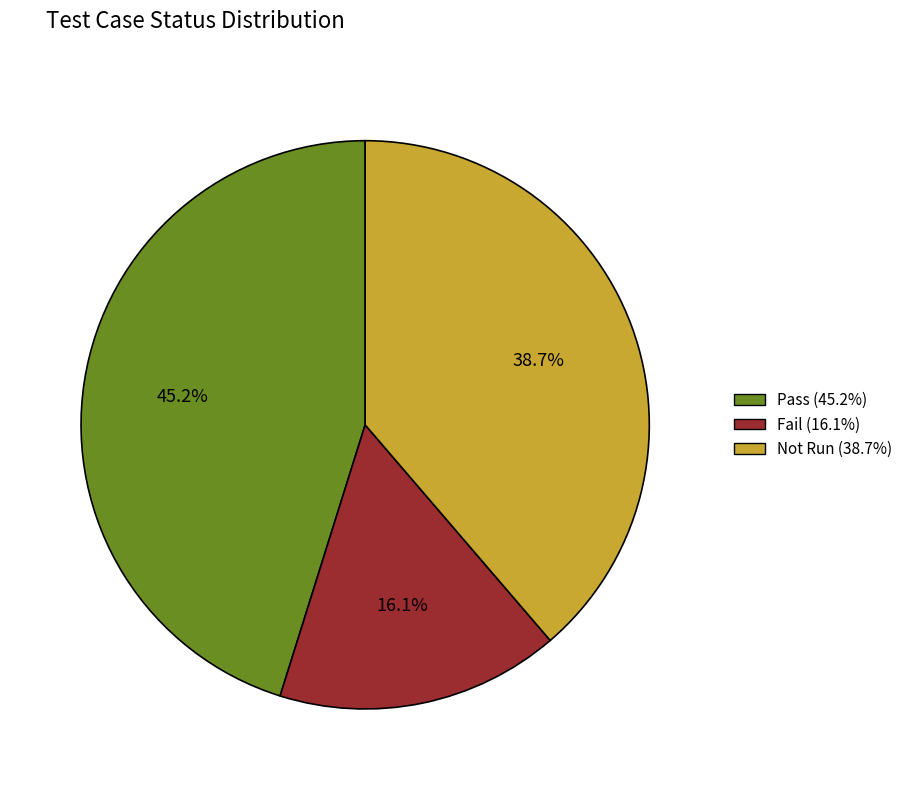

Which category has the smallest portion of the pie?

Fail